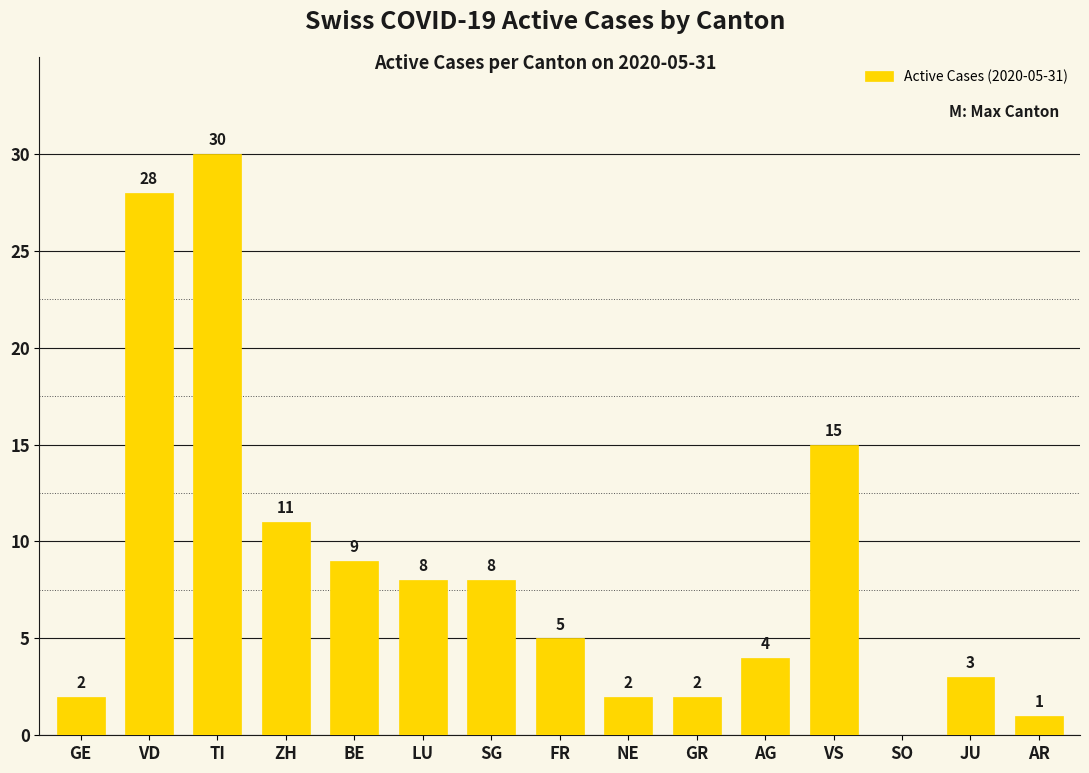

What is the sum of the values at GE and LU?

10